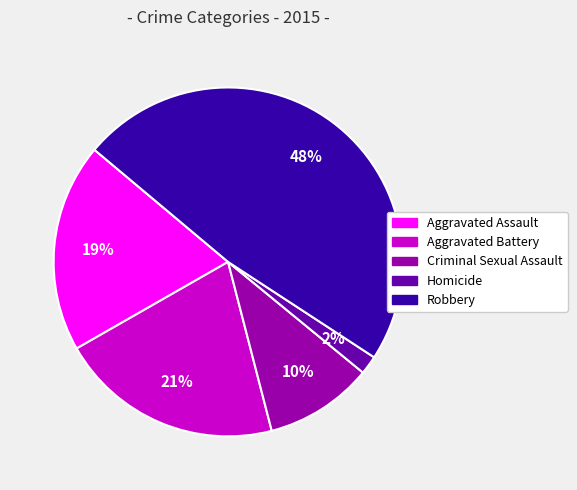

To the nearest percent, what is the average slice percentage?

20%